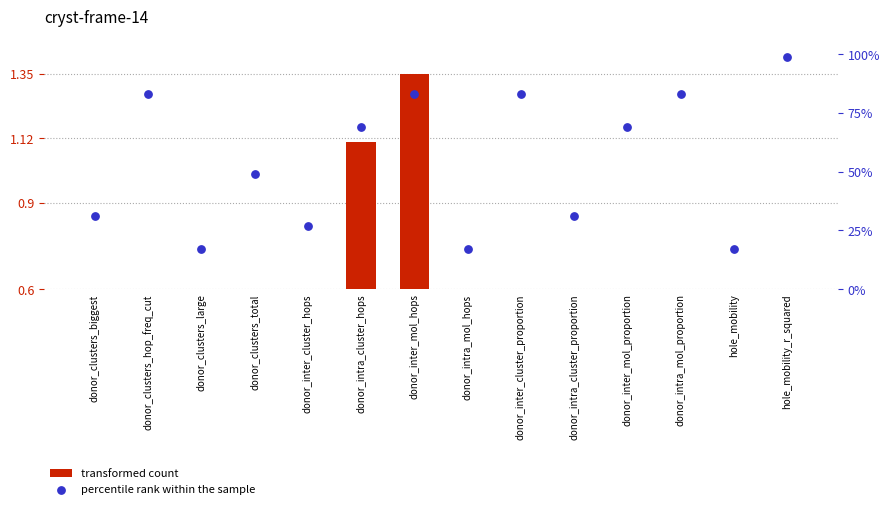

Which series has the largest Y range (max minus min)?

percentile rank within the sample